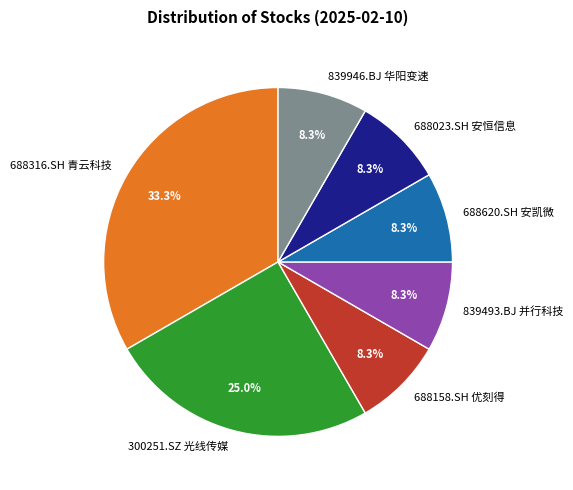

Does 688620.SH 安凯微 represent more than half of the total?

No